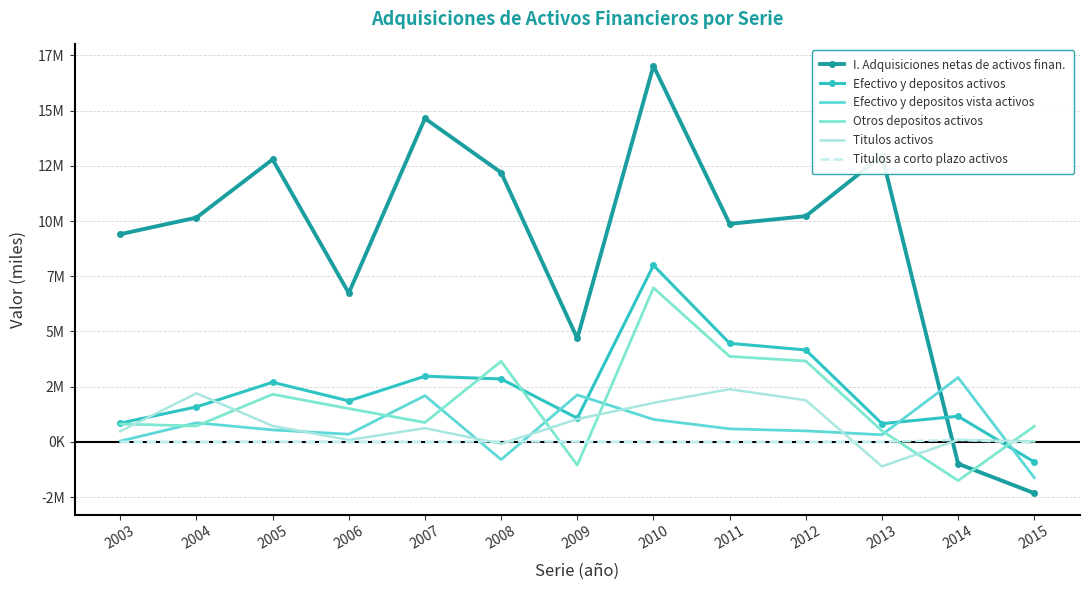

At which label is Efectivo y depositos vista activos closest to 648963?

2011